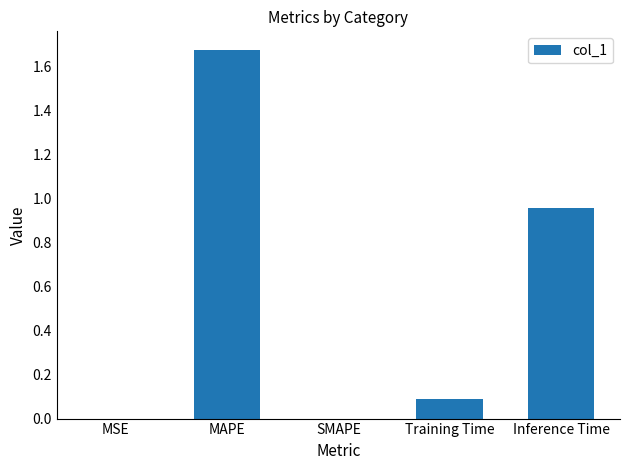

The chart shows a value of -0.7 at SMAPE. True or false?

False